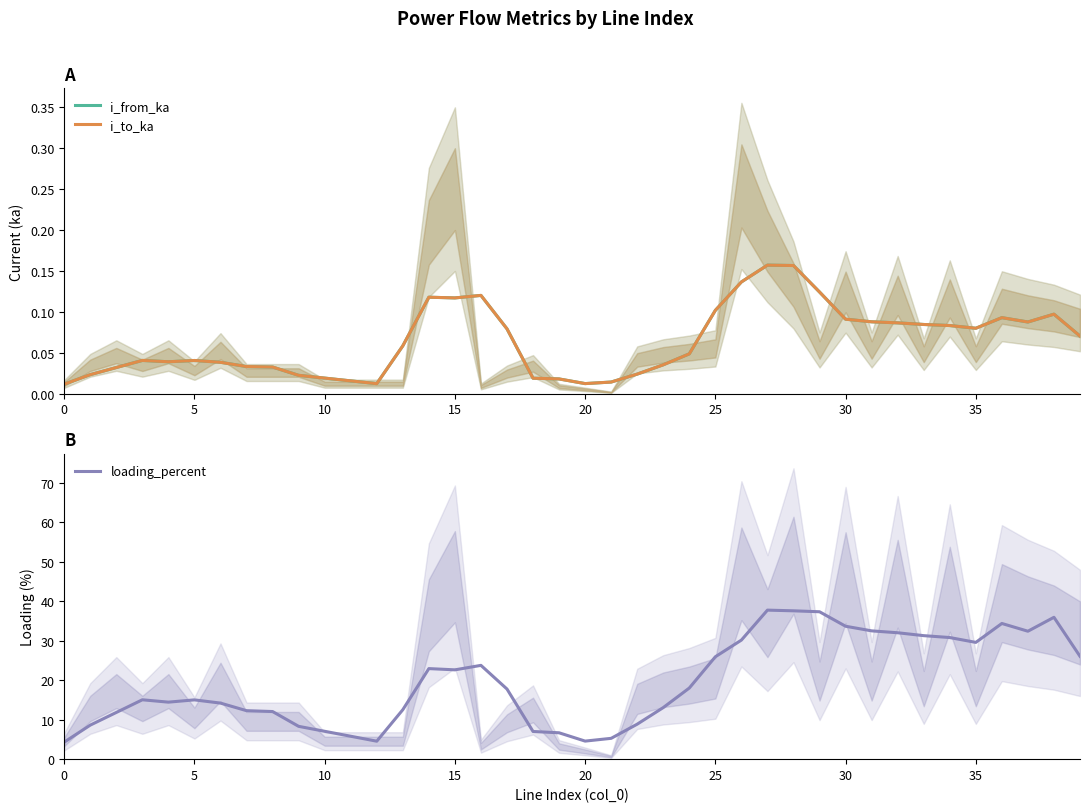

What is the value of the i_to_ka point at the 29th from the left?

0.2